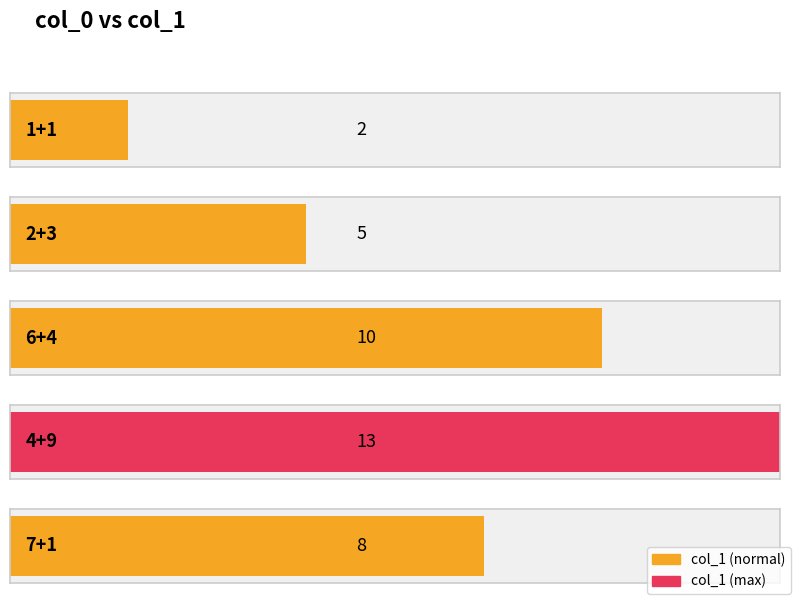

Reading left to right, what are all the values shown in this chart?

1+1=2	2+3=5	6+4=10	4+9=13	7+1=8